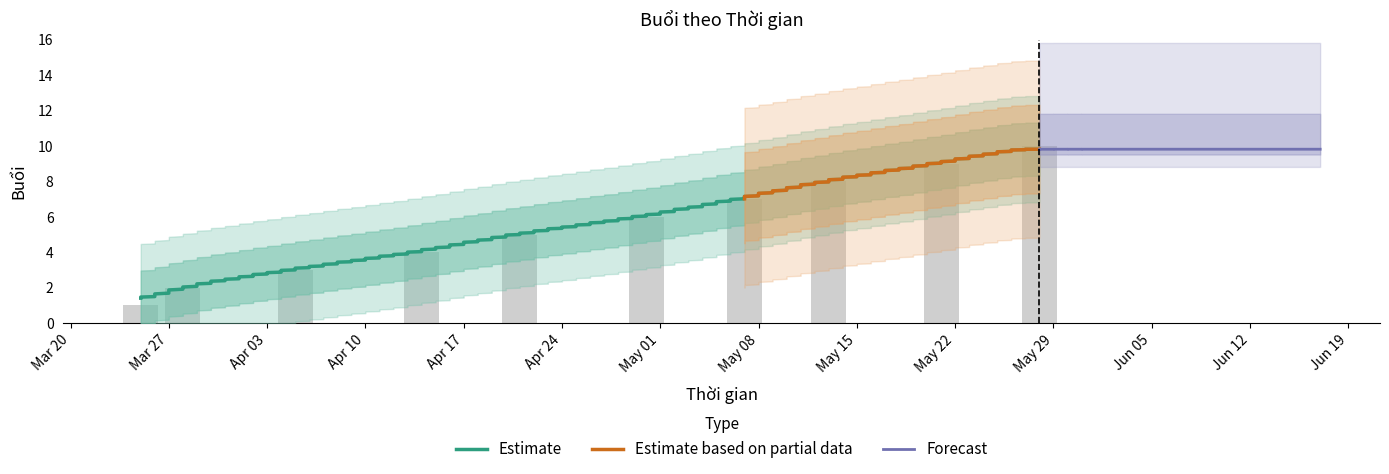

The value at 2023-03-25 is 1. True or false?

True